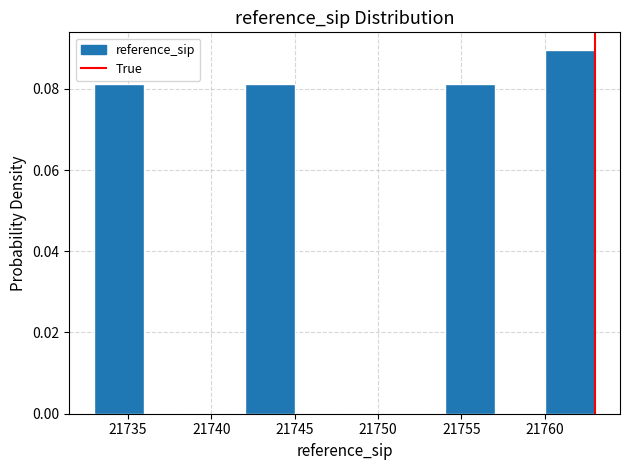

Over which range of the x-axis is the bar tallest?

21760 to 21763